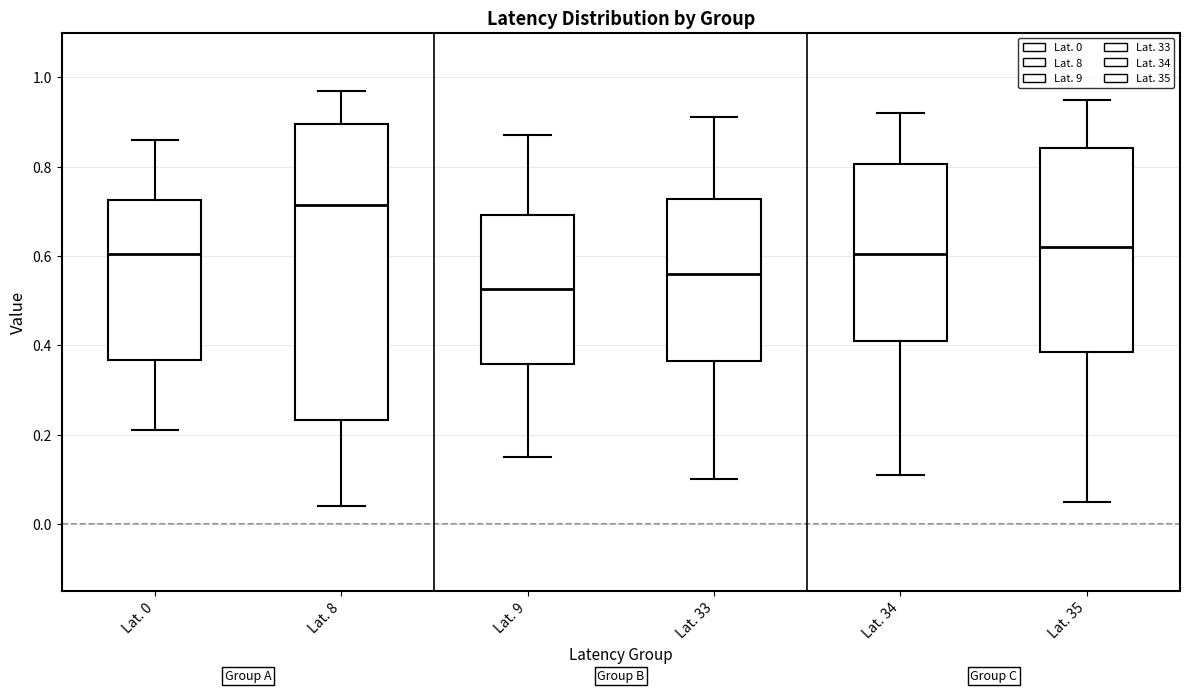

Comparing the boxes themselves (not the whiskers), which one is the tallest?

Lat. 8